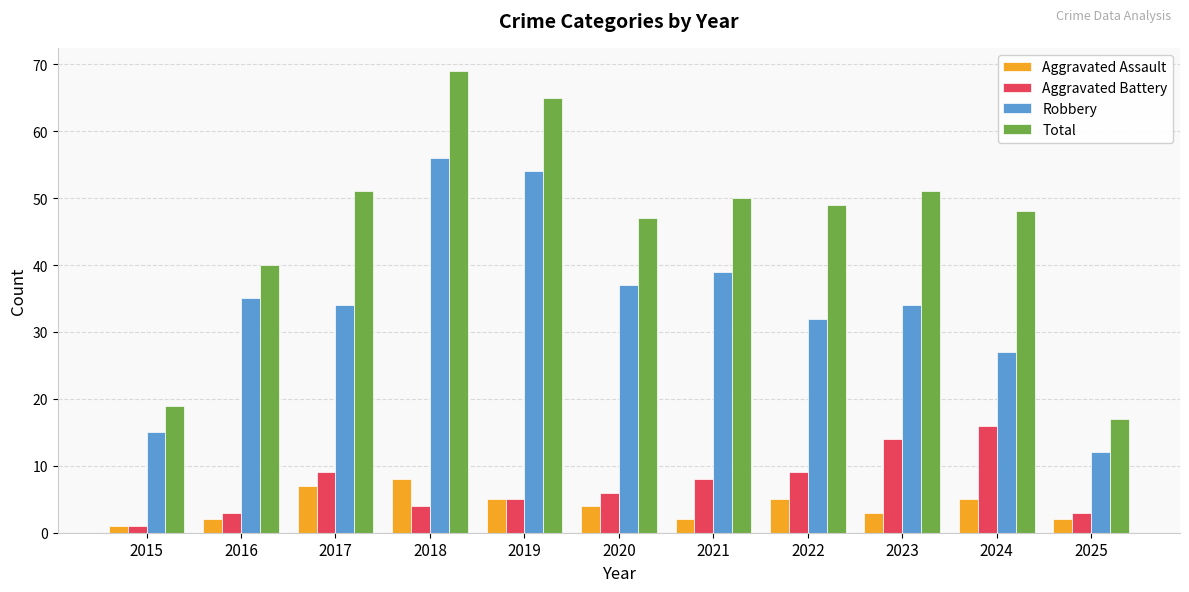

What is the value of the Aggravated Battery bar at the 4th from the left?

4